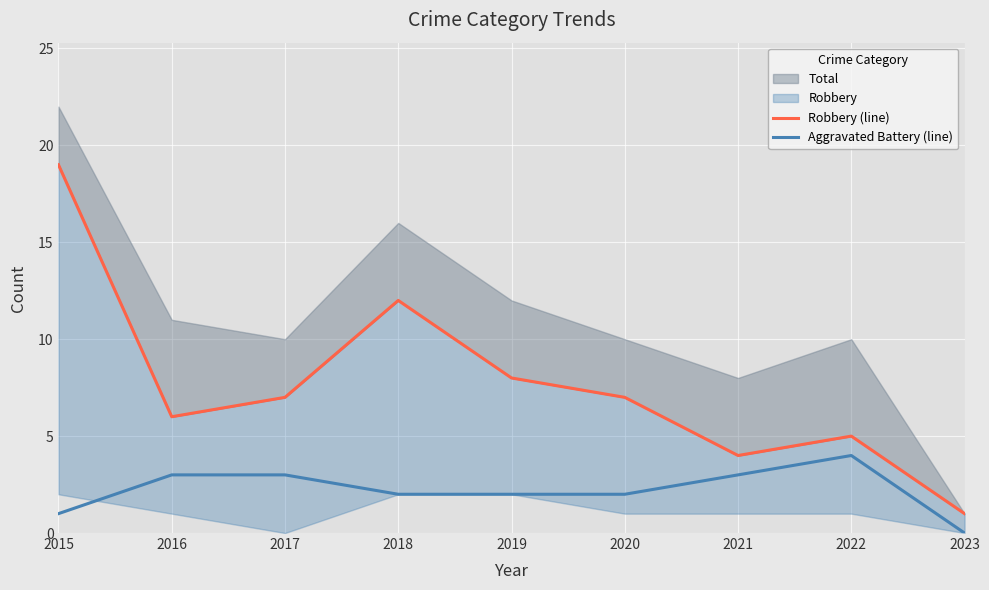

At how many categories does at least one series exceed 2?

8